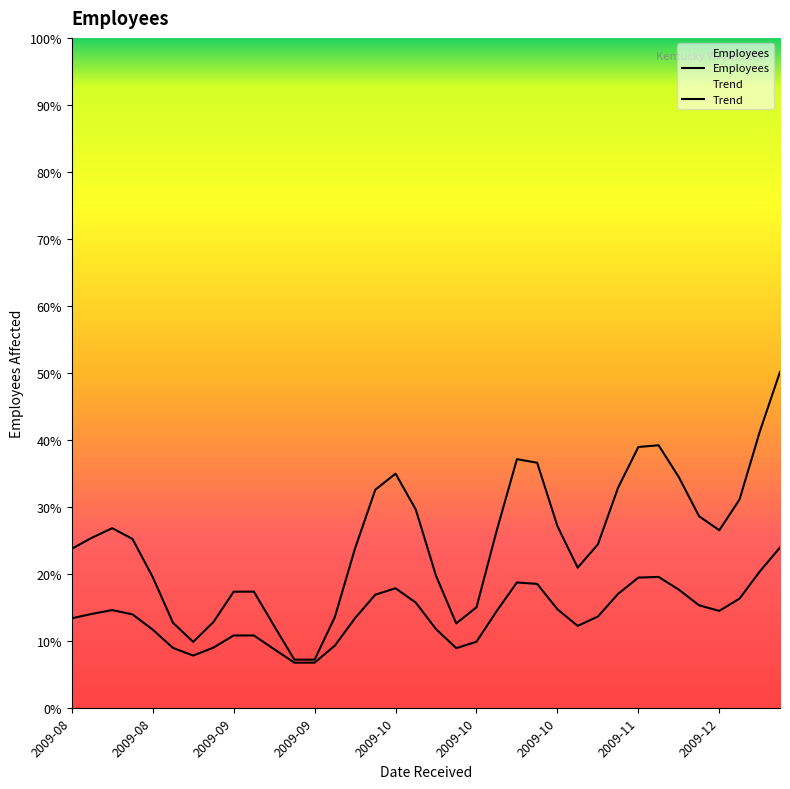

What is the sum of all Employees values?

2315